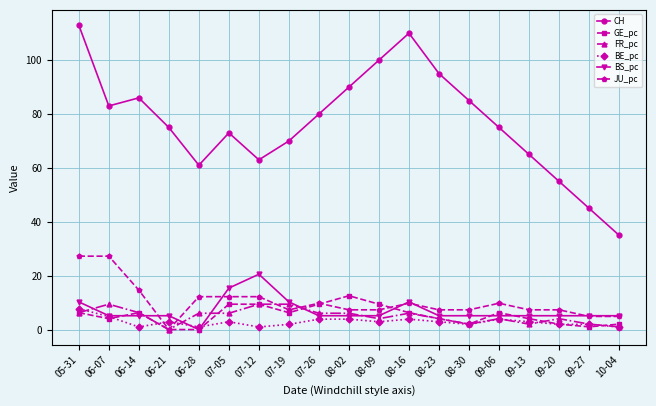

The CH series shows 100.0 at 08-09. True or false?

True